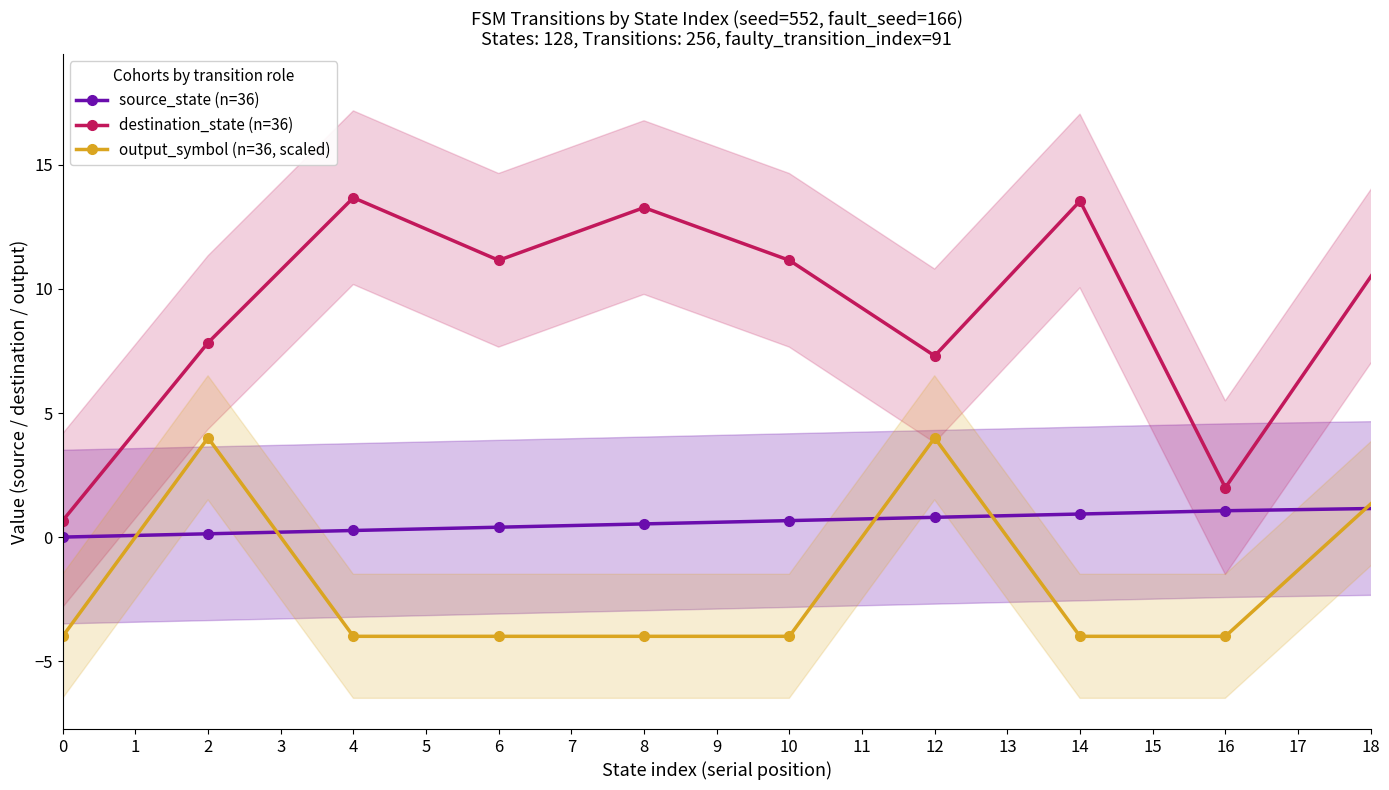

What is the maximum value for output_symbol (n=36, scaled)?

4.0